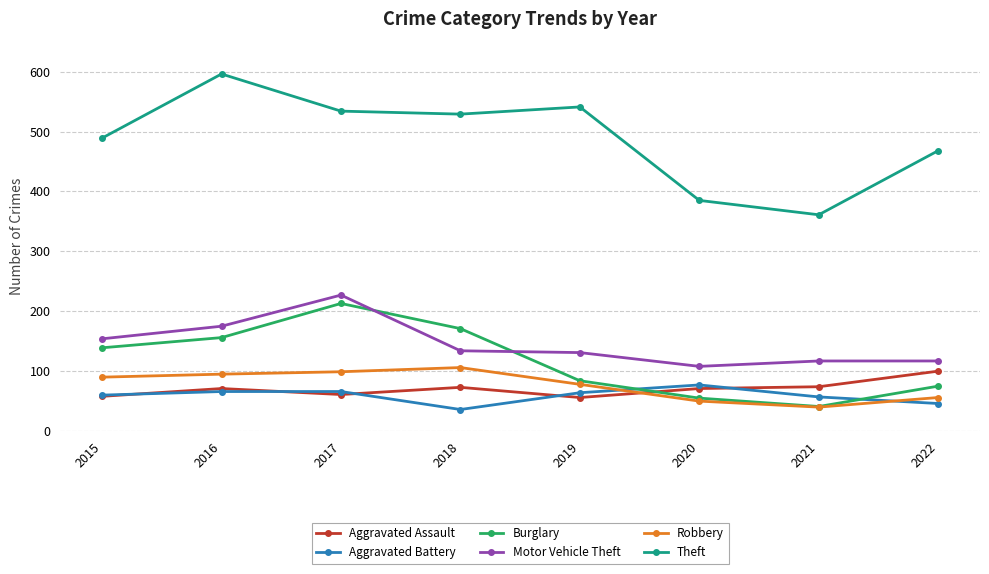

Rank the series at 2019 from highest to lowest value.

Theft, Motor Vehicle Theft, Burglary, Robbery, Aggravated Battery, Aggravated Assault